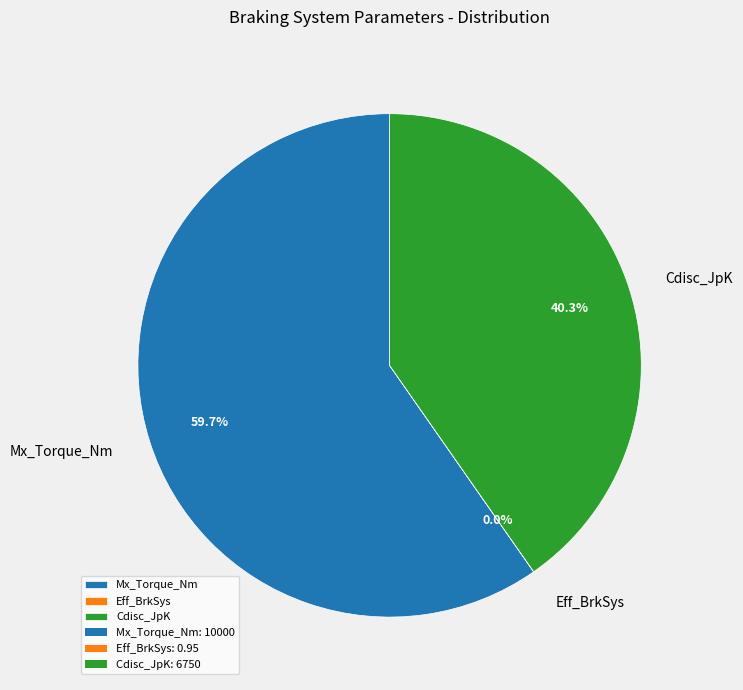

Does Mx_Torque_Nm account for over 50% of the chart?

Yes